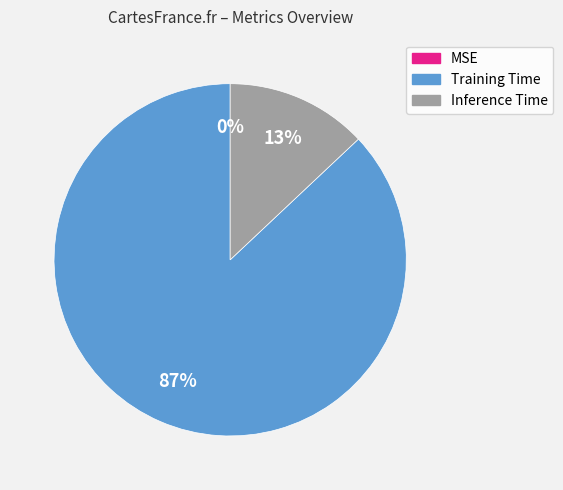

Does any single category account for the majority?

Yes